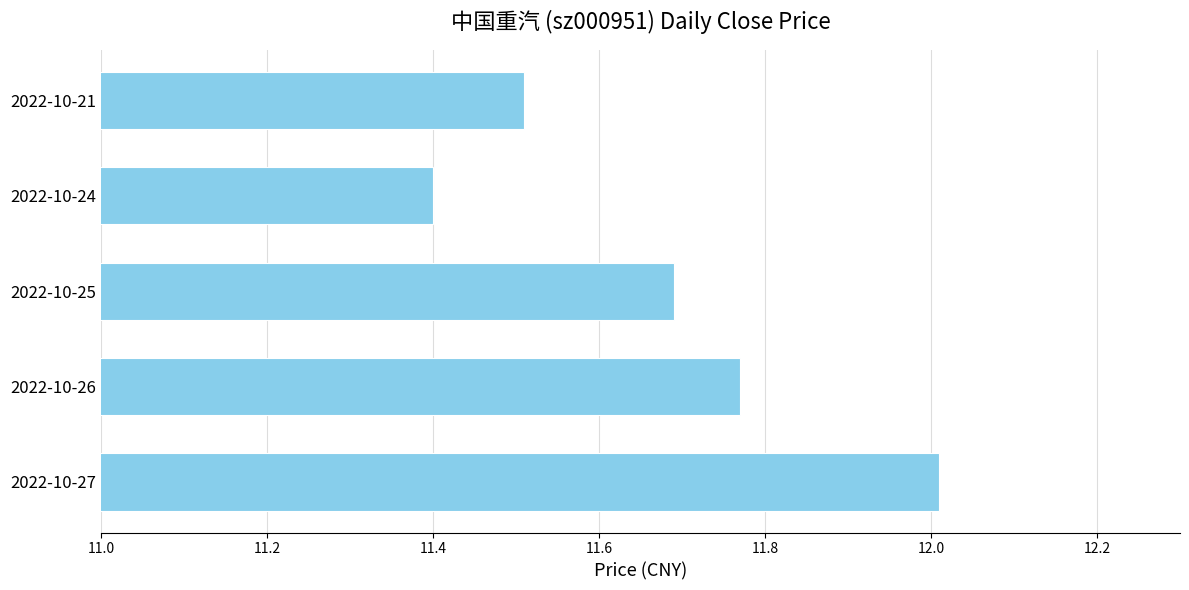

What is the difference between the maximum and minimum values?

0.6